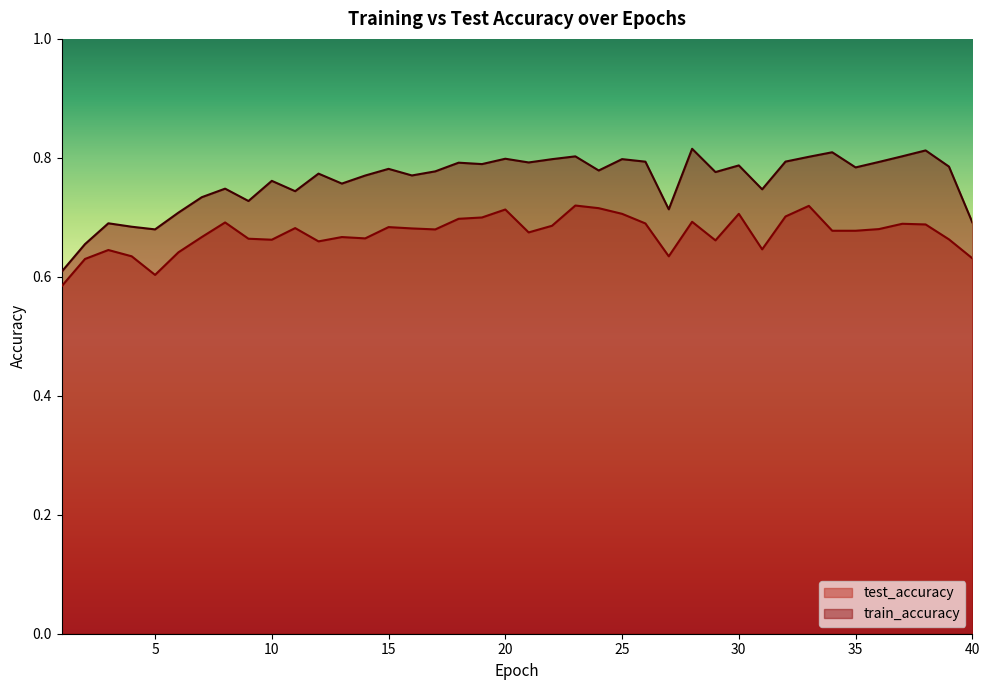

True or false: test_accuracy and train_accuracy intersect in this chart.

False